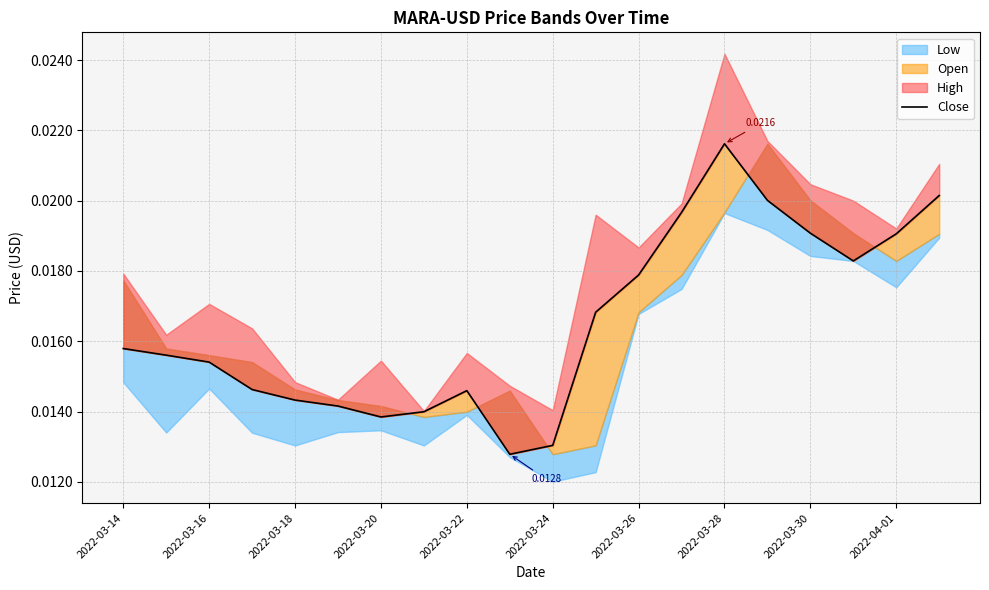

How many categories are shown in the chart?

20